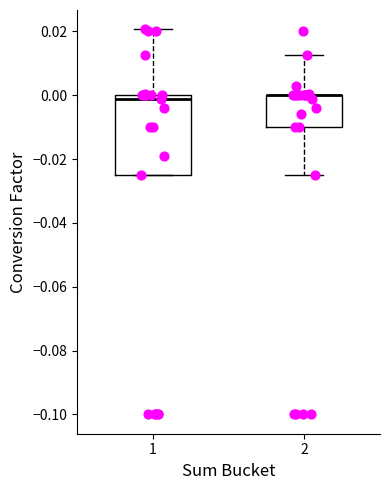

Reading left to right, read every box against the y-axis: the position of its median line, the range the box covers, and the ends of its whiskers. The values are not printed on the chart, so give them approximately, as read against the axis.

1: median -0.002, box -0.024 to 0.000, whiskers -0.024 to 0.020
2: median 0.000 (drawn on the box's upper edge), box -0.010 to 0.000, whiskers -0.024 to 0.012